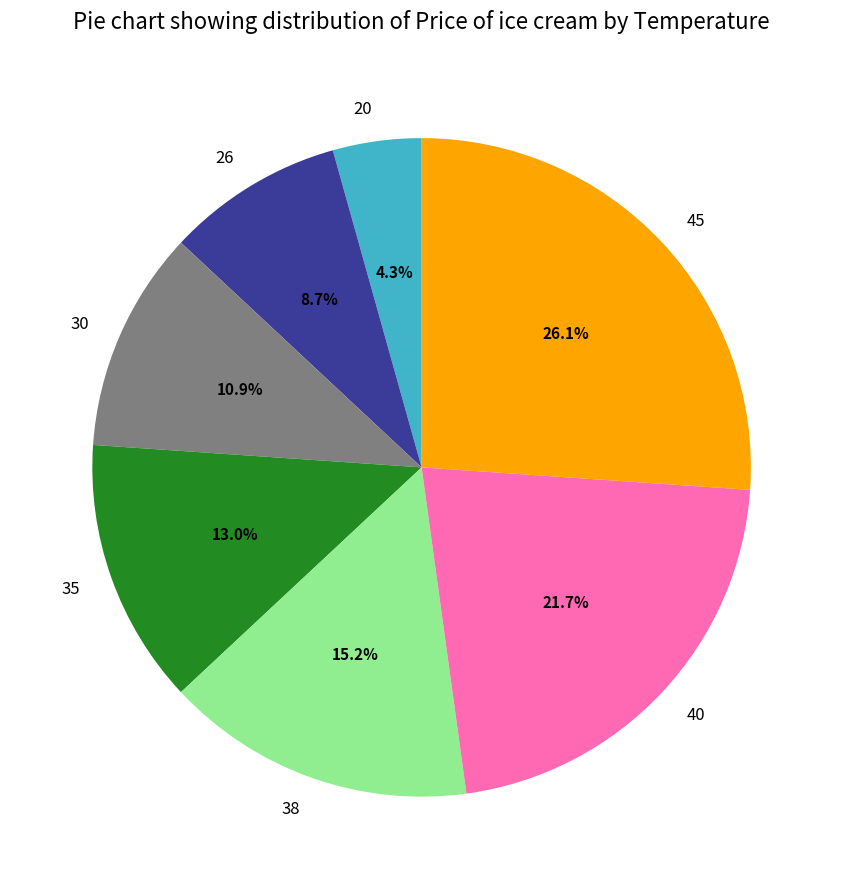

Combined, do 35 and 26 account for over 50%?

No